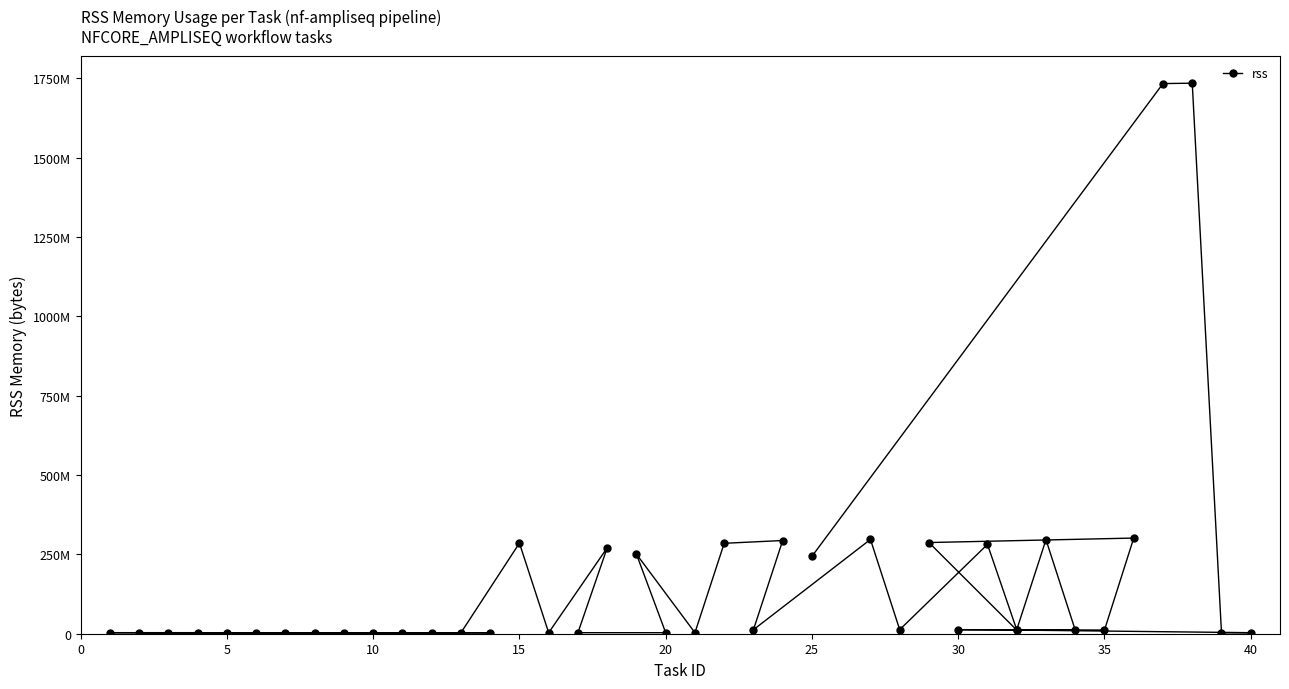

The value at 10 is 2932736. True or false?

True